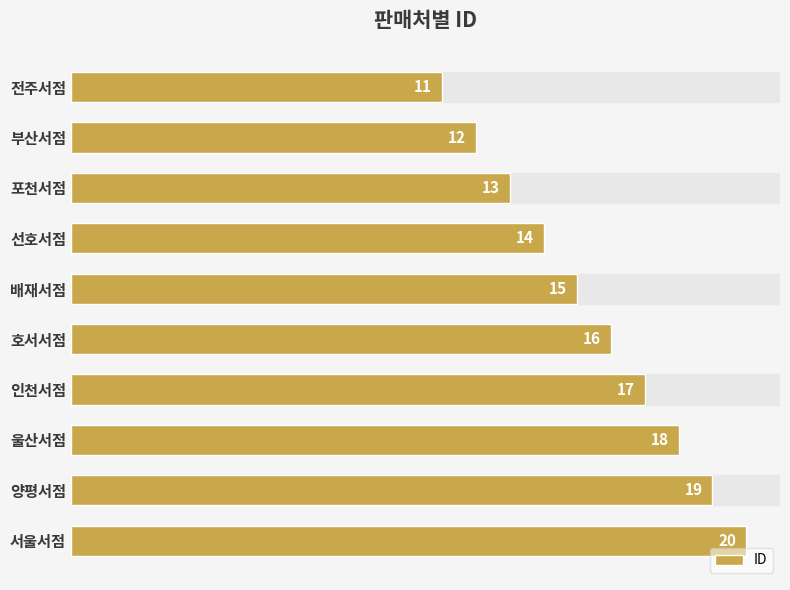

How many distinct data groups are displayed?

1